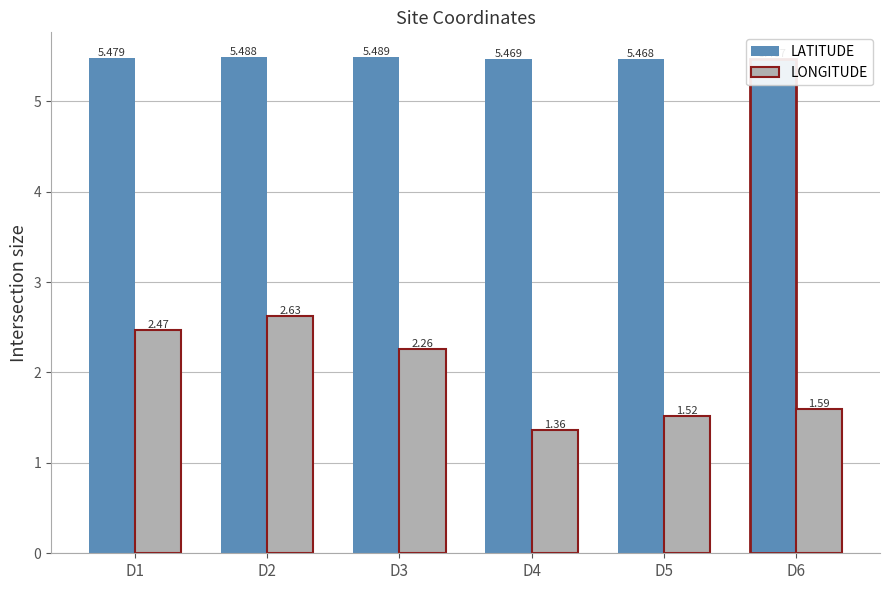

What is the value of the LONGITUDE bar at the 6th from the left?

1.6